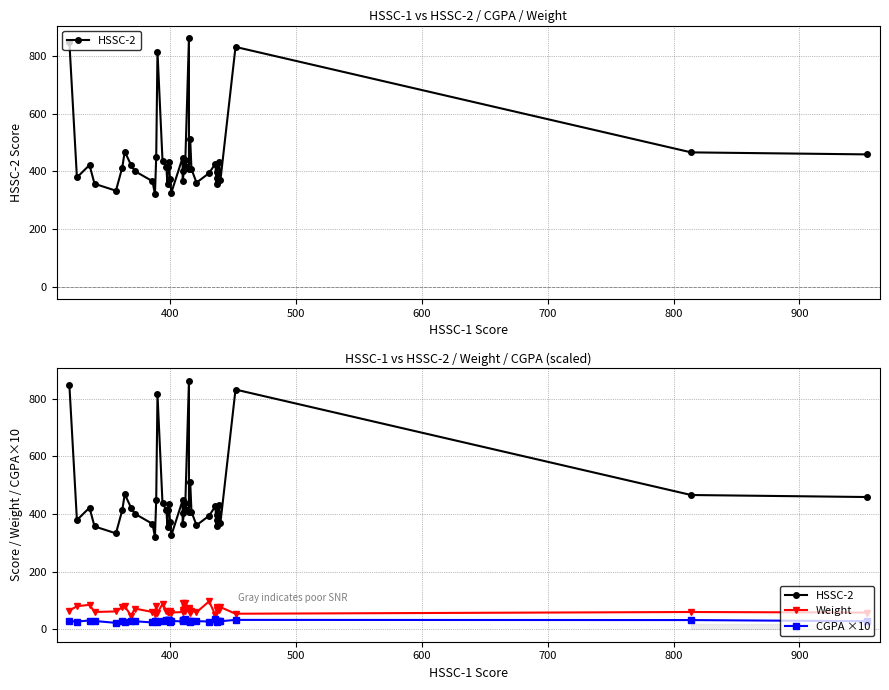

How many series are shown in this chart?

3